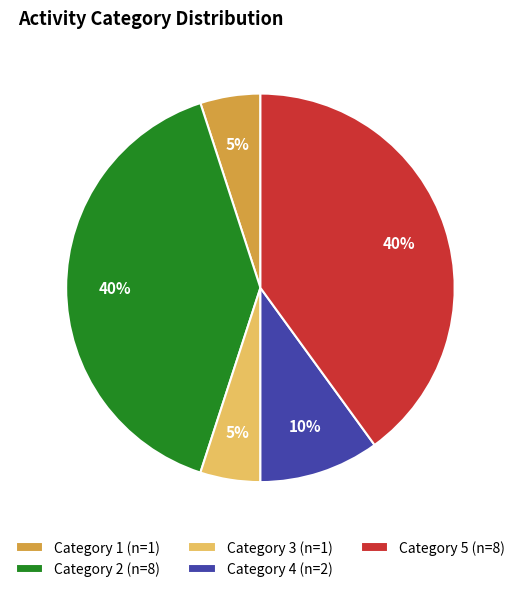

Does Category 2 (n=8) account for over 50% of the chart?

No